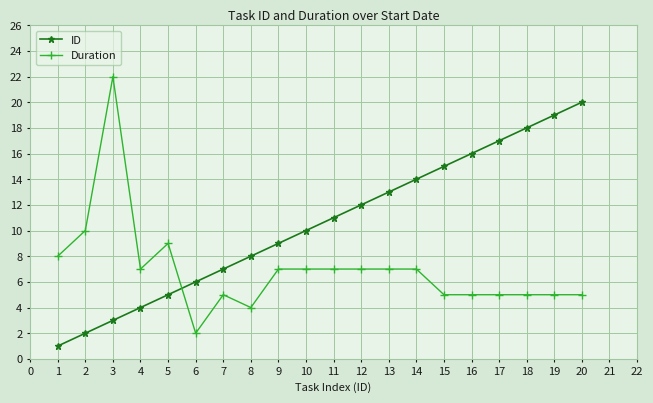

Which category has the highest value in the Duration series?

3